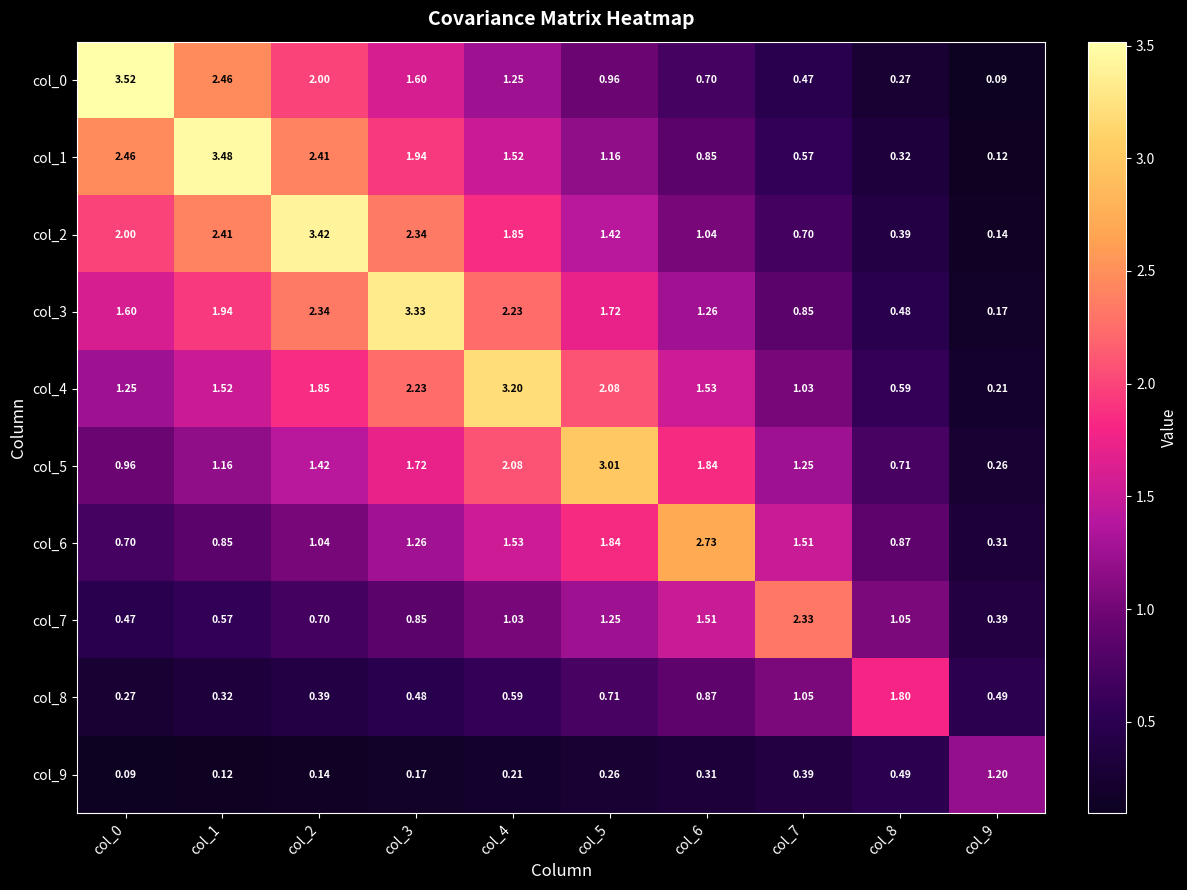

Is the value of col_3 at col_0 greater than the value of col_2 at col_4?

No